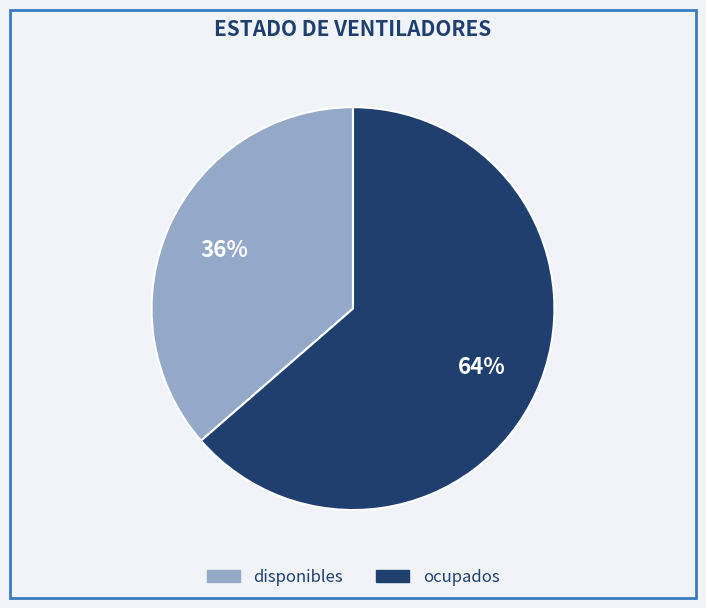

Which category has the biggest portion of the pie?

ocupados